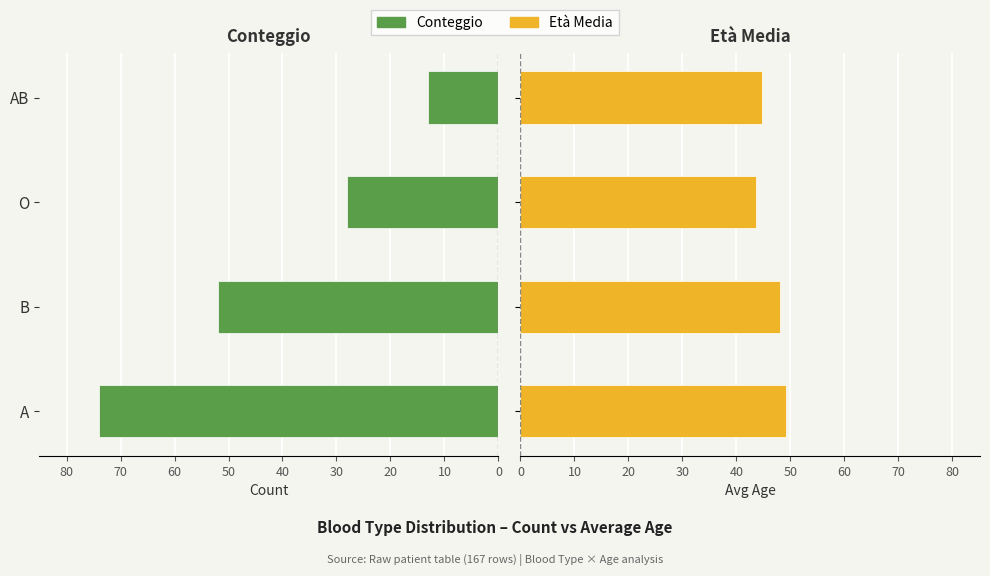

What is the difference between the maximum and minimum values in the Avg Age series?

5.6